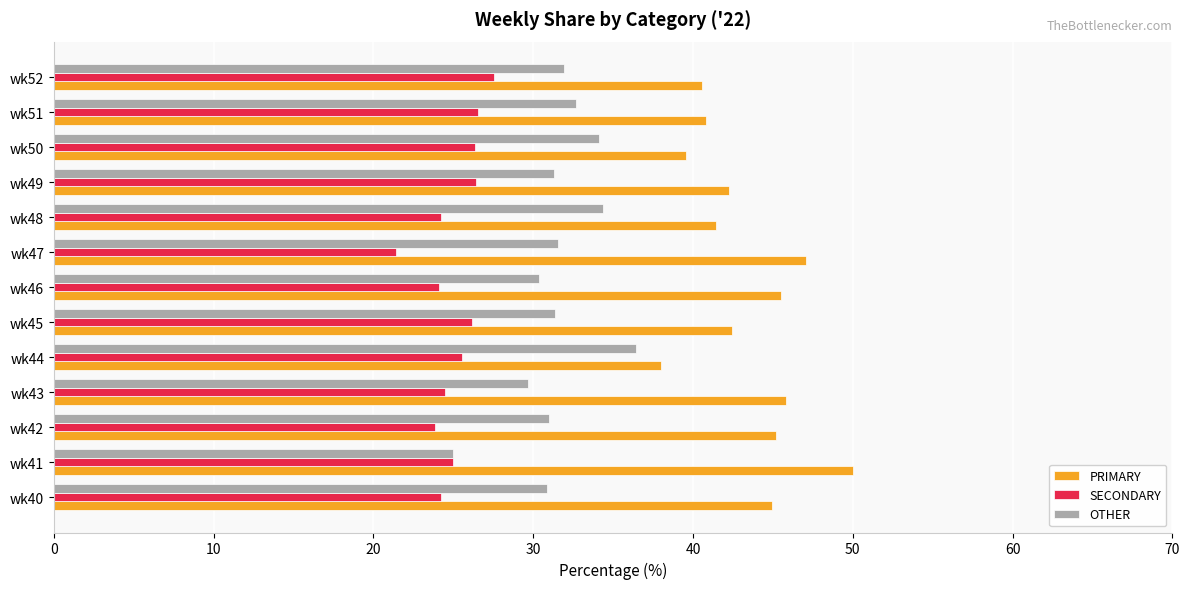

Rank the series by their average value, from highest to lowest.

PRIMARY, OTHER, SECONDARY